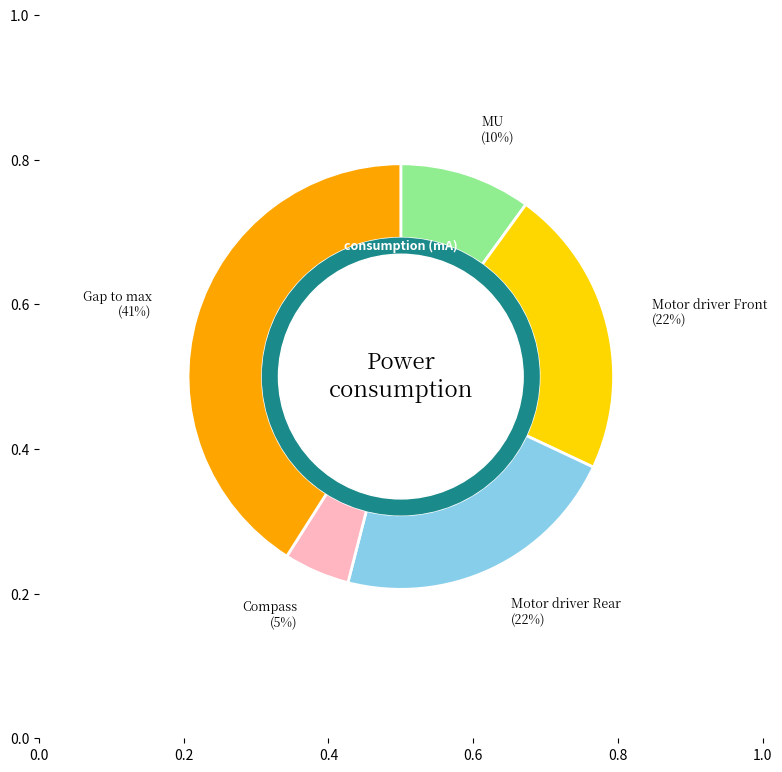

Which category has the biggest portion of the pie?

Gap to max